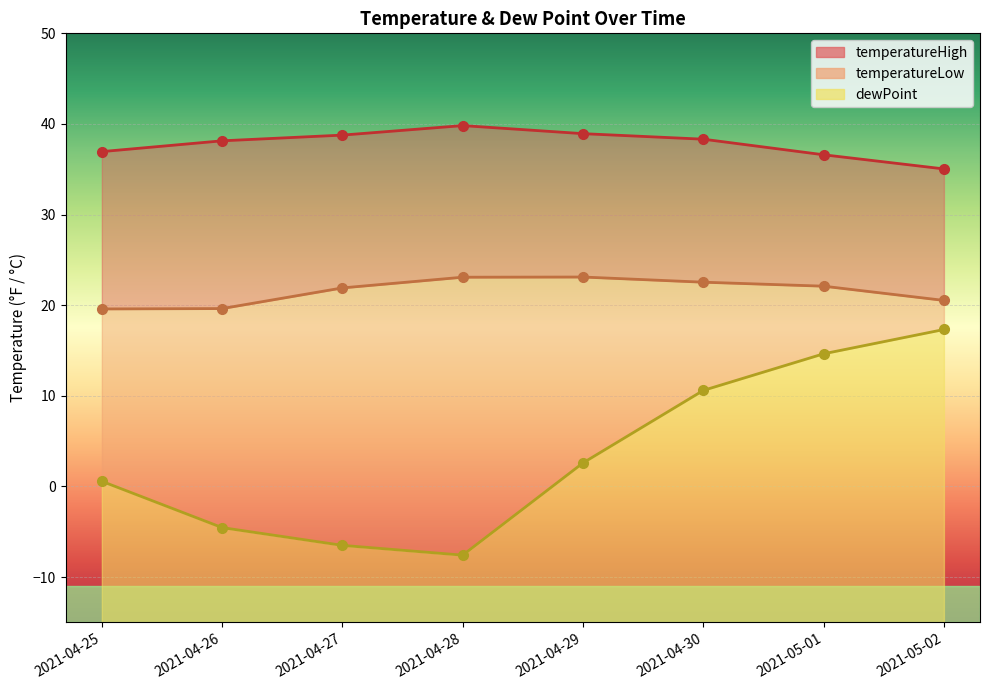

What is the label of the 7th point from the left?

2021-05-01